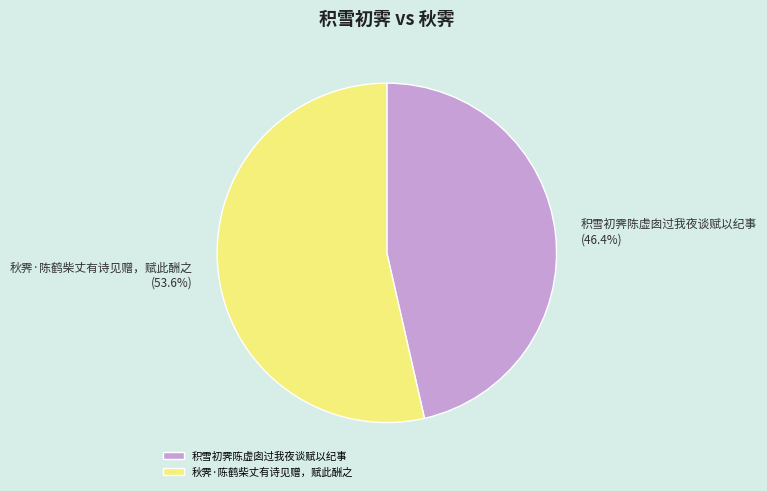

What percentage is NOT represented by 秋霁·陈鹤柴丈有诗见赠，赋此酬之?

46.4%